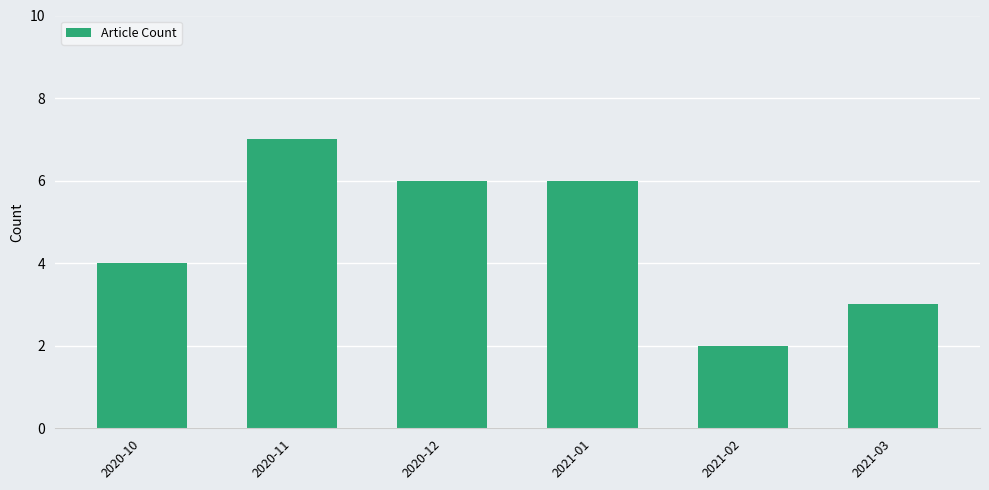

How many bars are there in total?

6